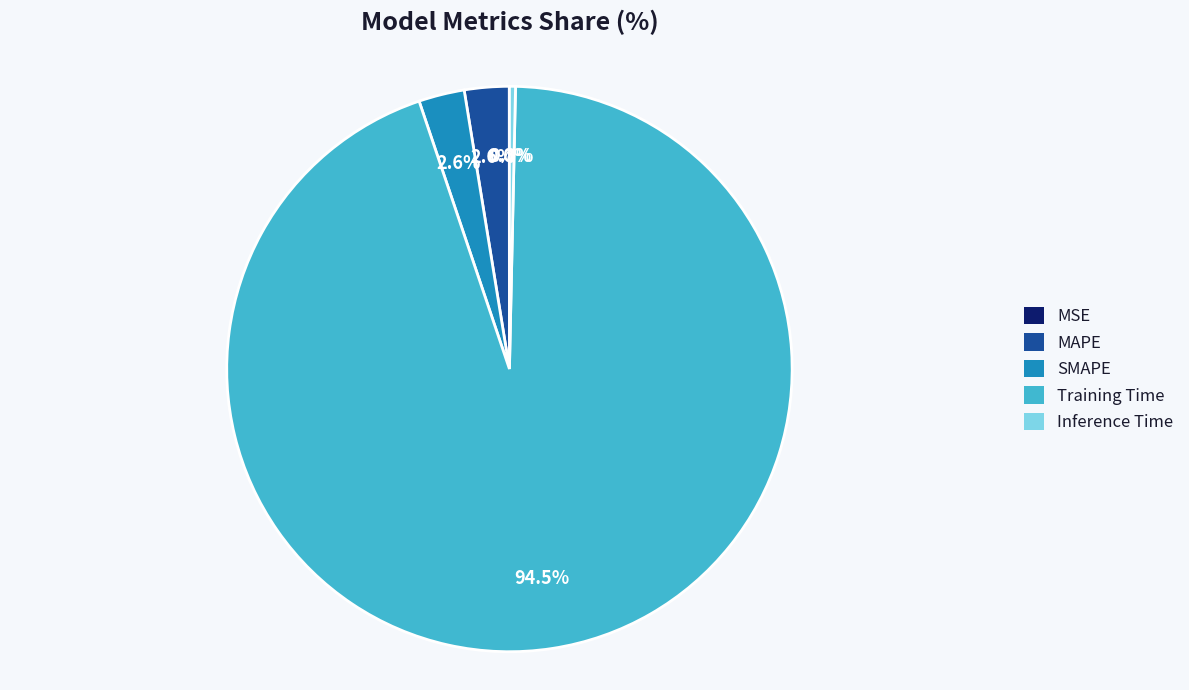

The MAPE slice represents 3% of the pie. True or false?

True